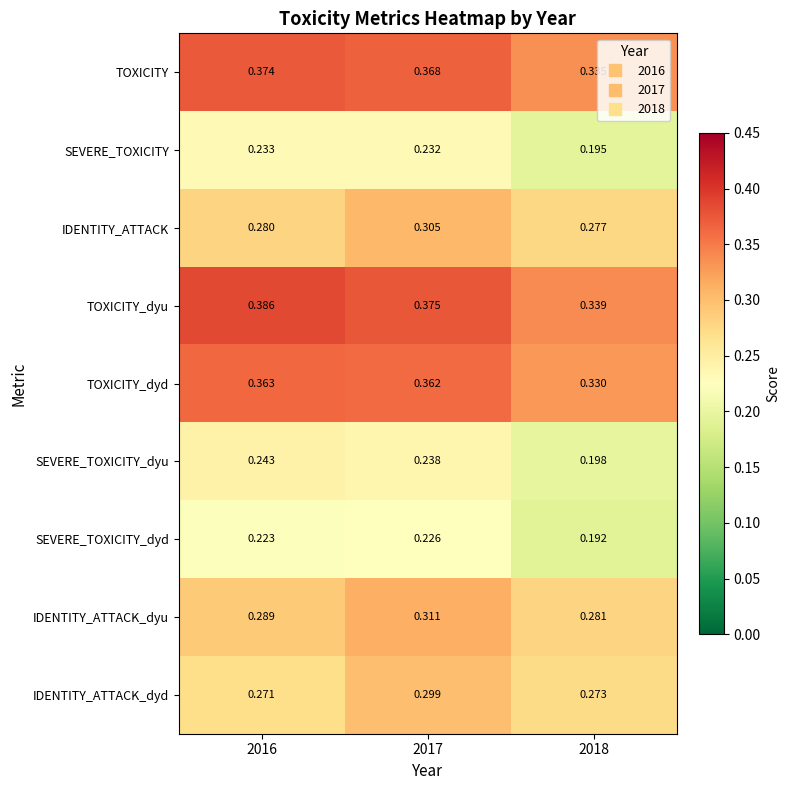

Rank the series by their maximum value, from lowest to highest.

SEVERE_TOXICITY_dyd, SEVERE_TOXICITY, SEVERE_TOXICITY_dyu, IDENTITY_ATTACK_dyd, IDENTITY_ATTACK, IDENTITY_ATTACK_dyu, TOXICITY_dyd, TOXICITY, TOXICITY_dyu